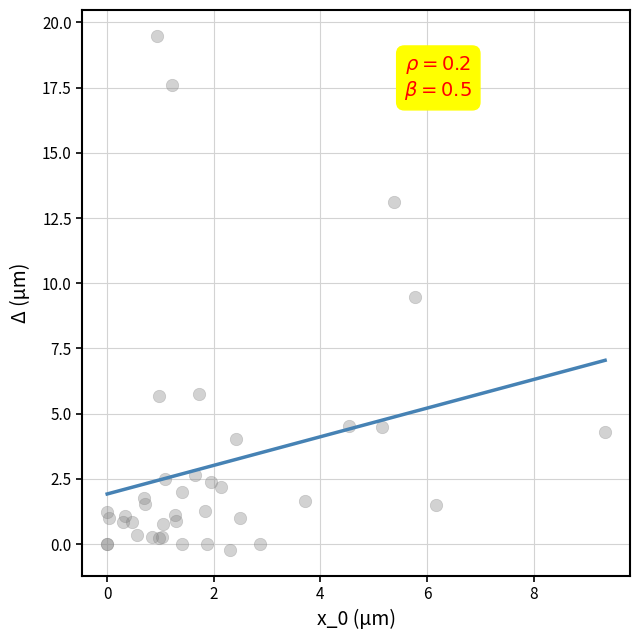

What Y value in the scatter plot is closest to 9?

9.5